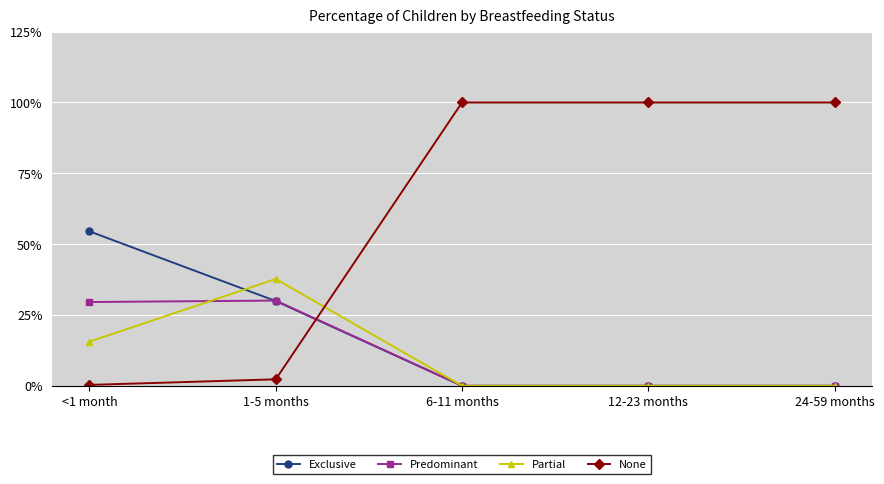

At how many categories does at least one series exceed 0?

5